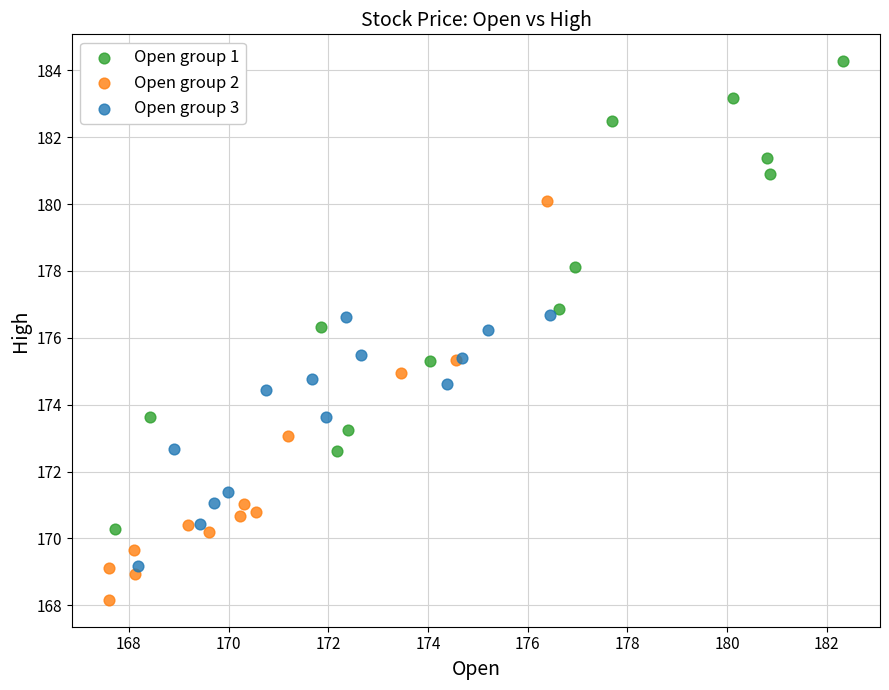

Which series reaches the maximum Y coordinate?

Open group 1